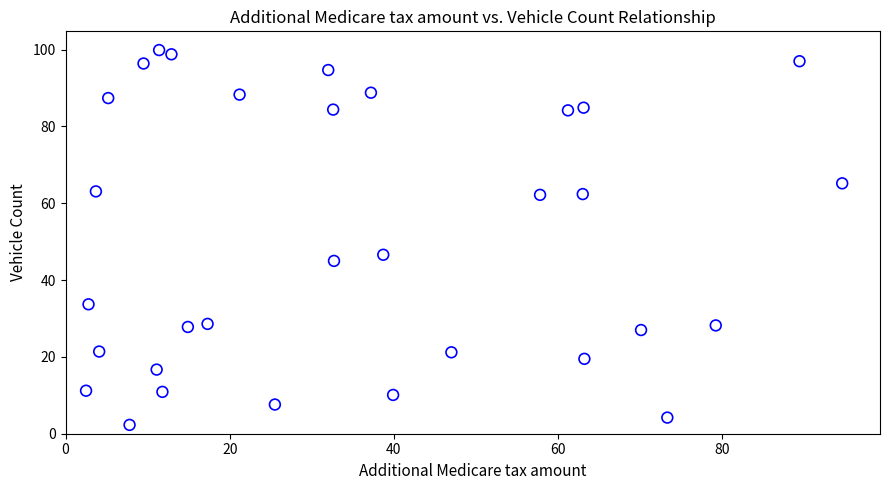

What is the range of Y values (max minus min)?

97.6